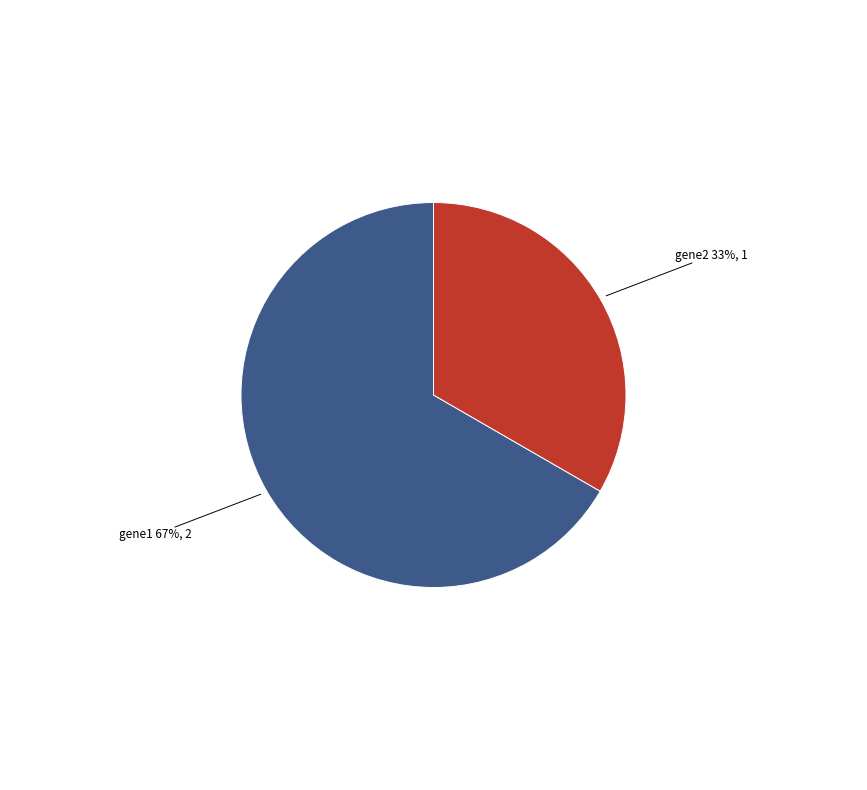

Is there any slice that represents more than half of the pie?

Yes